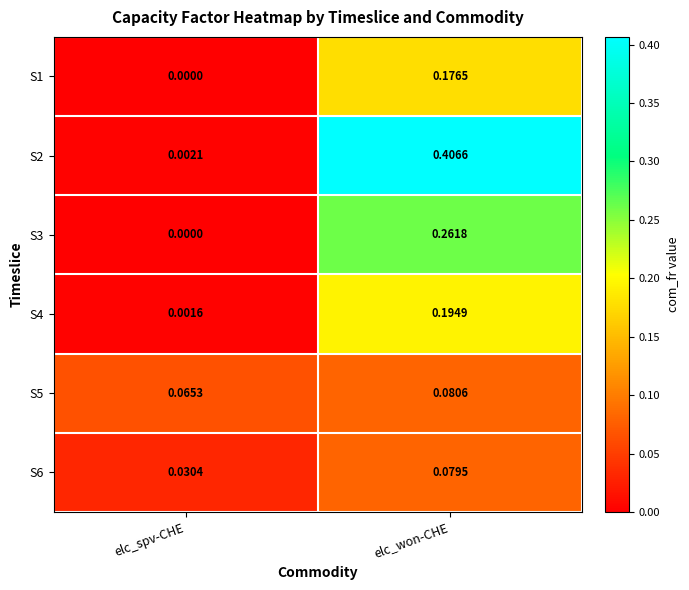

Is the value of S1 at elc_won-CHE greater than the value of S5 at elc_spv-CHE?

Yes